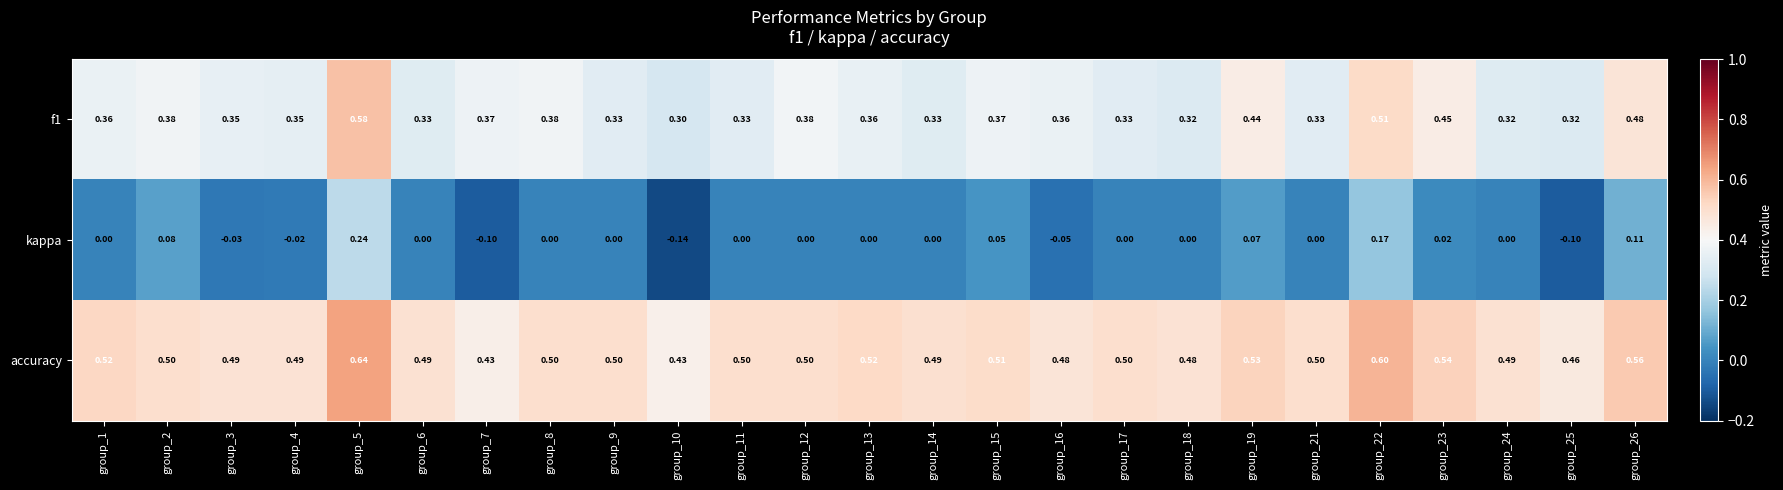

Between group_15 and group_21, which series saw the biggest shift?

kappa